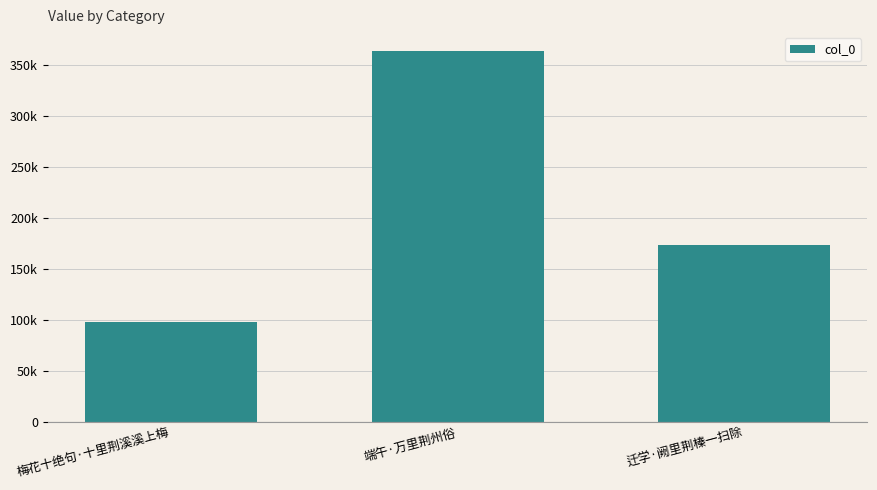

What is the minimum value shown in the chart?

98047